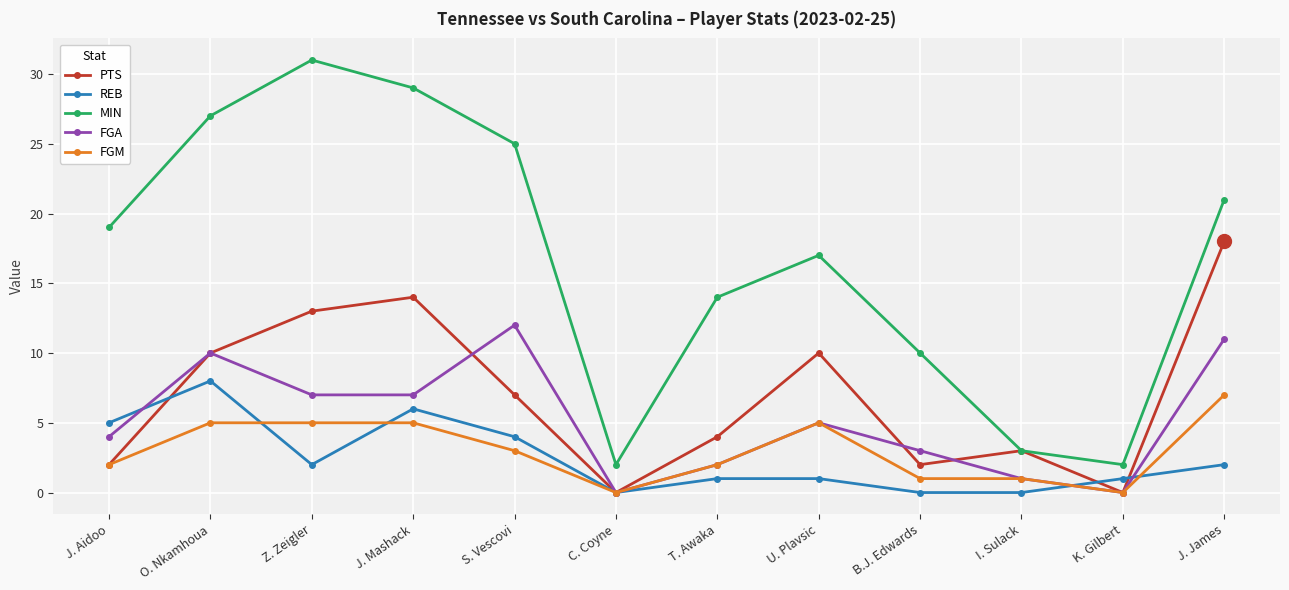

After their last crossing, which series has the higher values: FGM or REB?

FGM